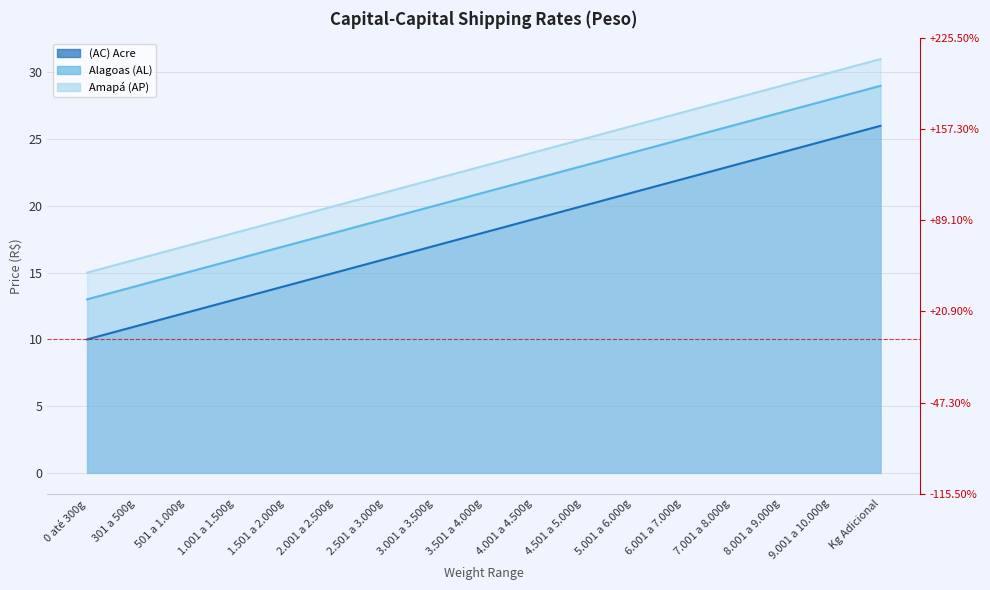

At which label does Amapá (AP) reach its minimum?

0 até 300g